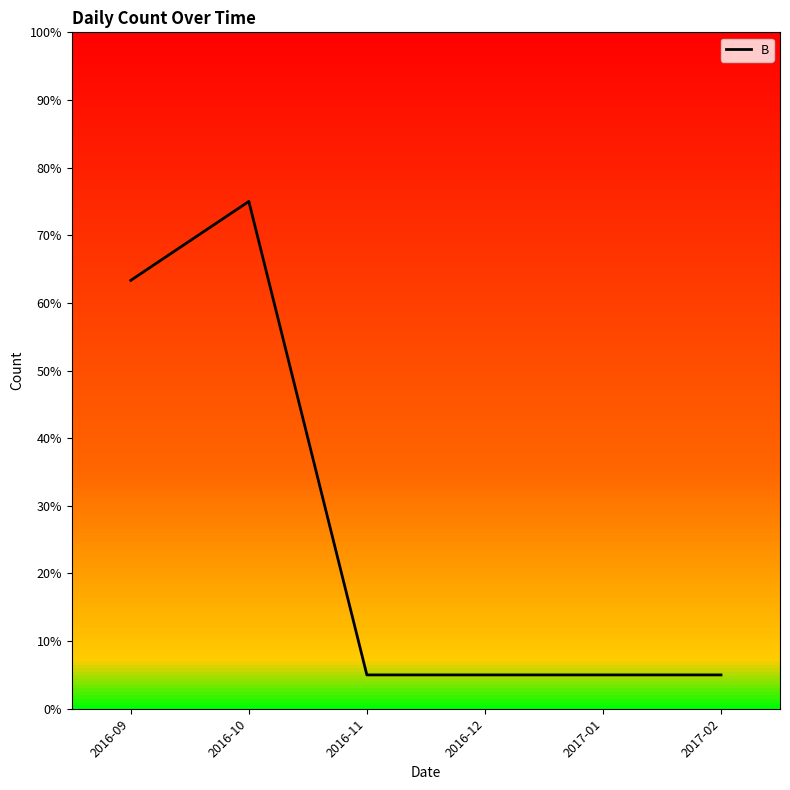

Reading left to right, transcribe all the data shown in this chart.

2016-09=63.3	2016-10=75.0	2016-11=5.0	2016-12=5.0	2017-01=5.0	2017-02=5.0